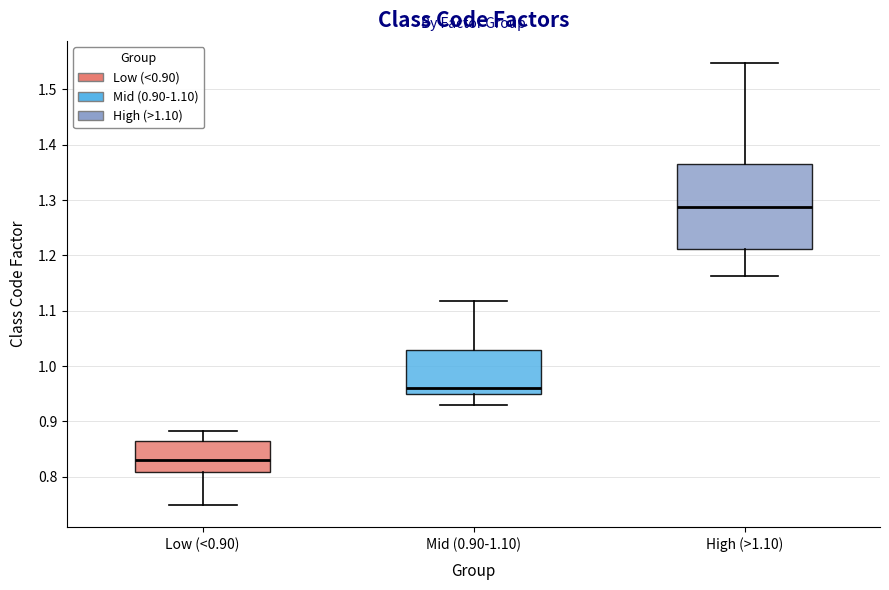

Comparing the boxes themselves (not the whiskers), which one is the tallest?

High (>1.10)